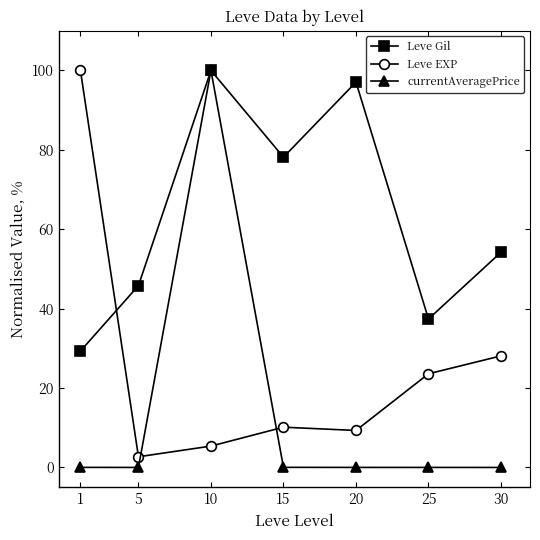

Where is the first local minimum for Leve EXP?

5